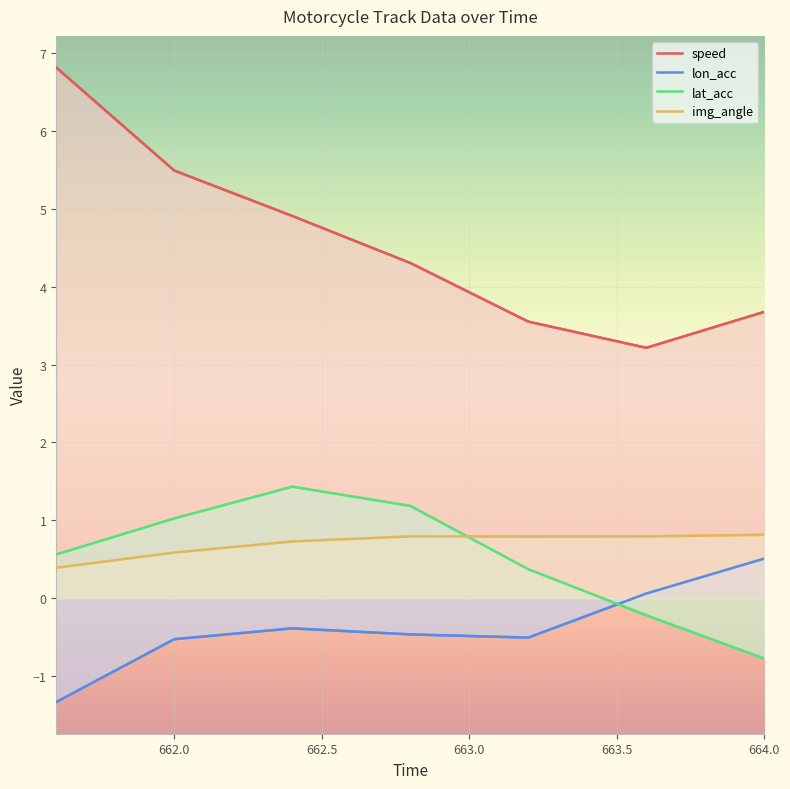

How many lines are shown in the chart?

4